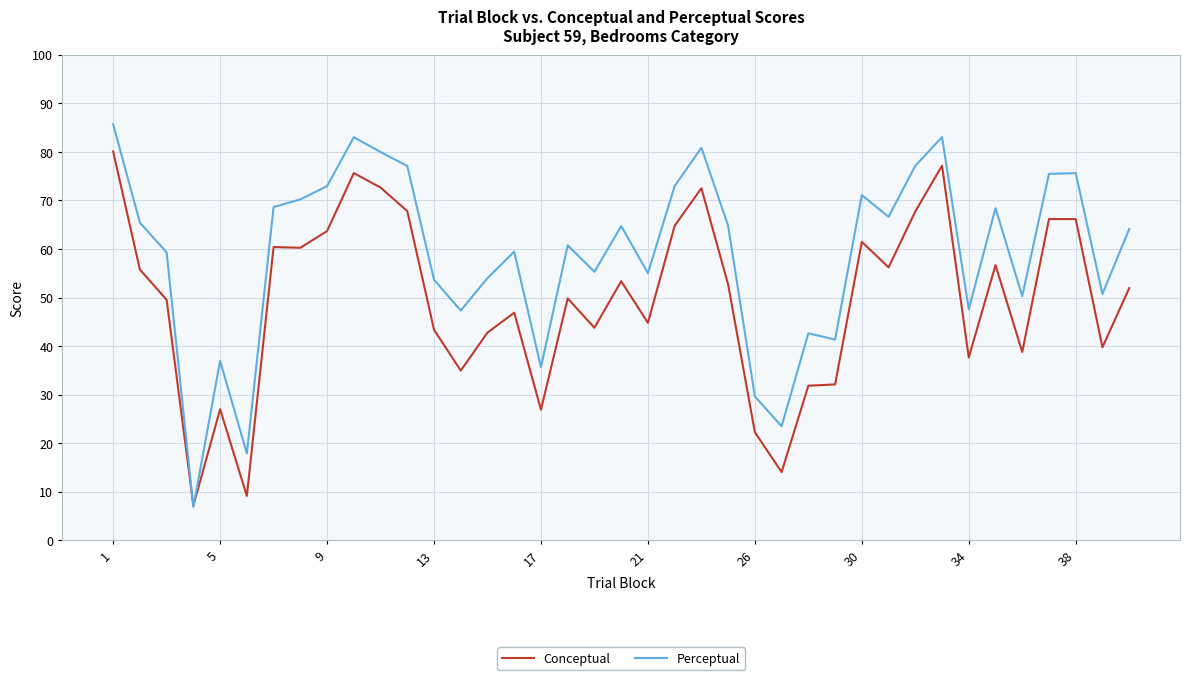

Which series has the widest spread of values?

Perceptual